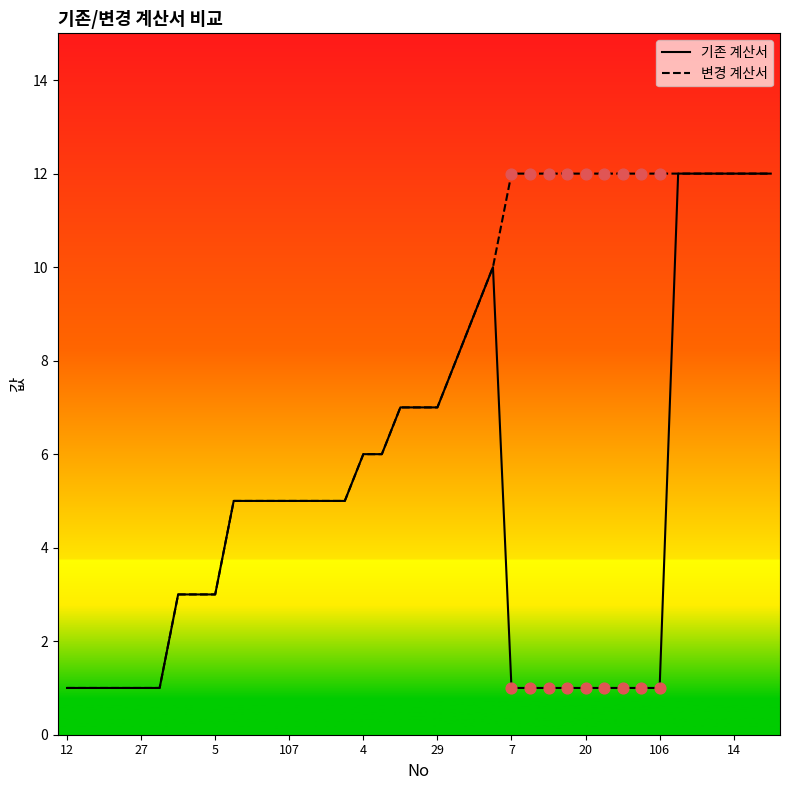

List the series in order of their overall mean, lowest first.

기존 계산서, 변경 계산서